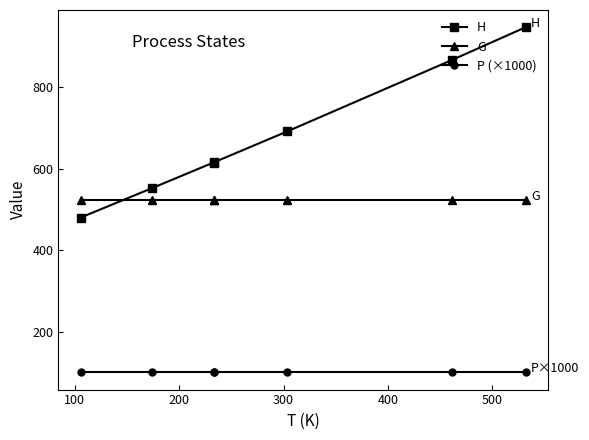

What is the value of the H point at the 4th from the left?

615.9